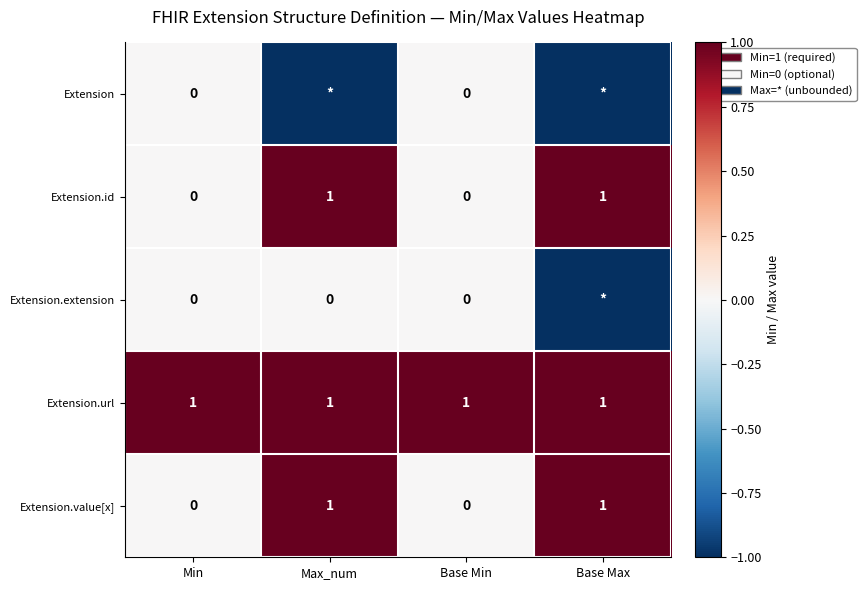

What is the average value of the Extension.url series?

1